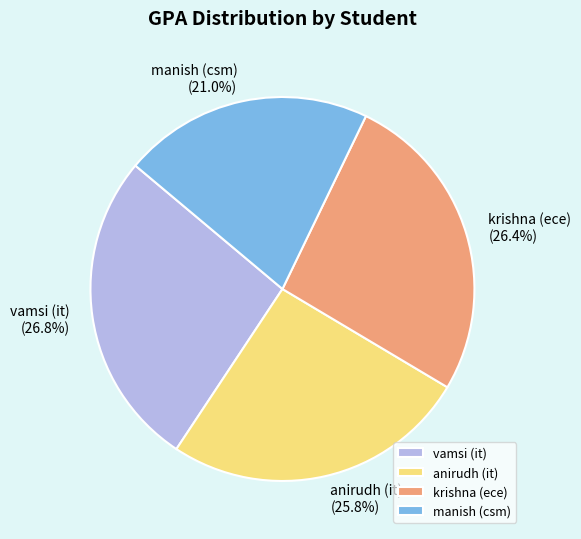

To the nearest percent, what is the difference between the largest and smallest slice percentages?

6%